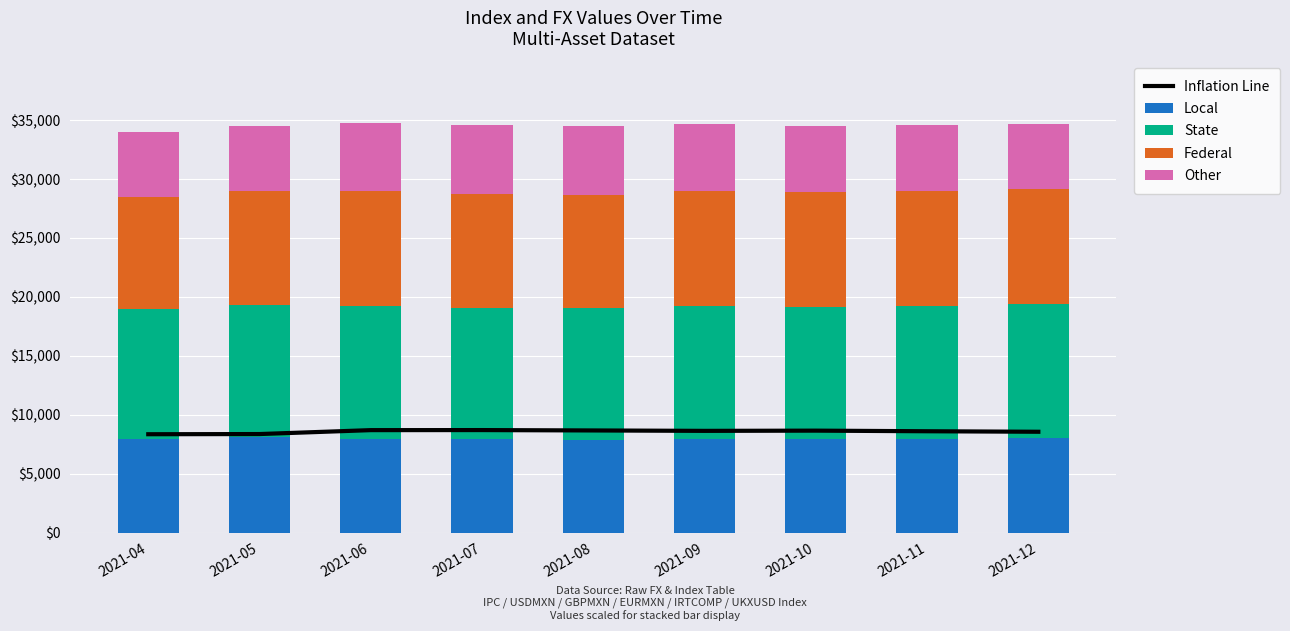

What is the sum of the Other values at 2021-08 and 2021-05?

11337.8